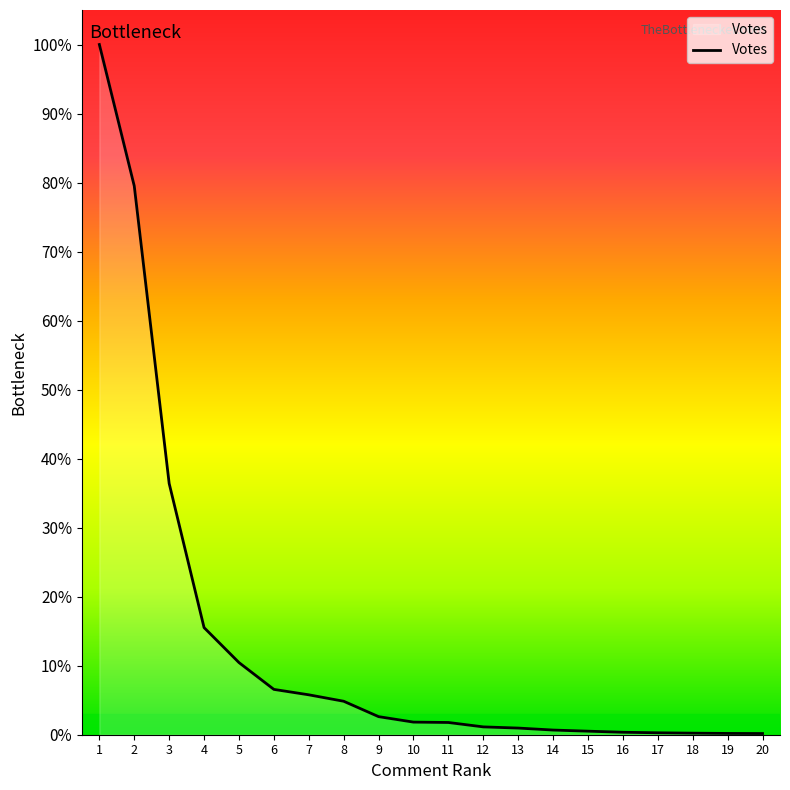

The chart shows a value of 19 at 16. True or false?

False